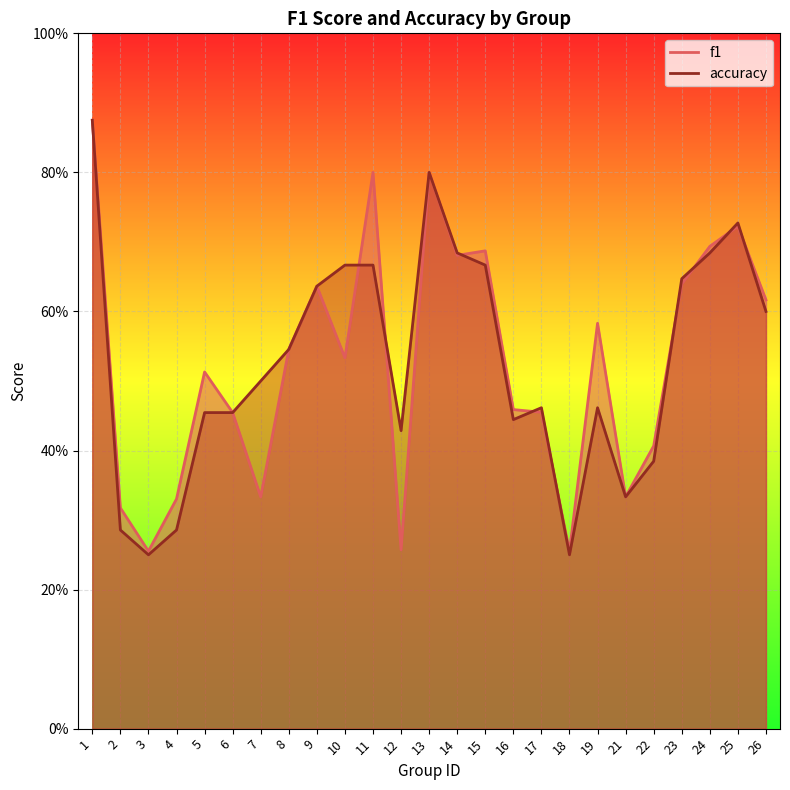

Which series has the widest spread of values?

accuracy